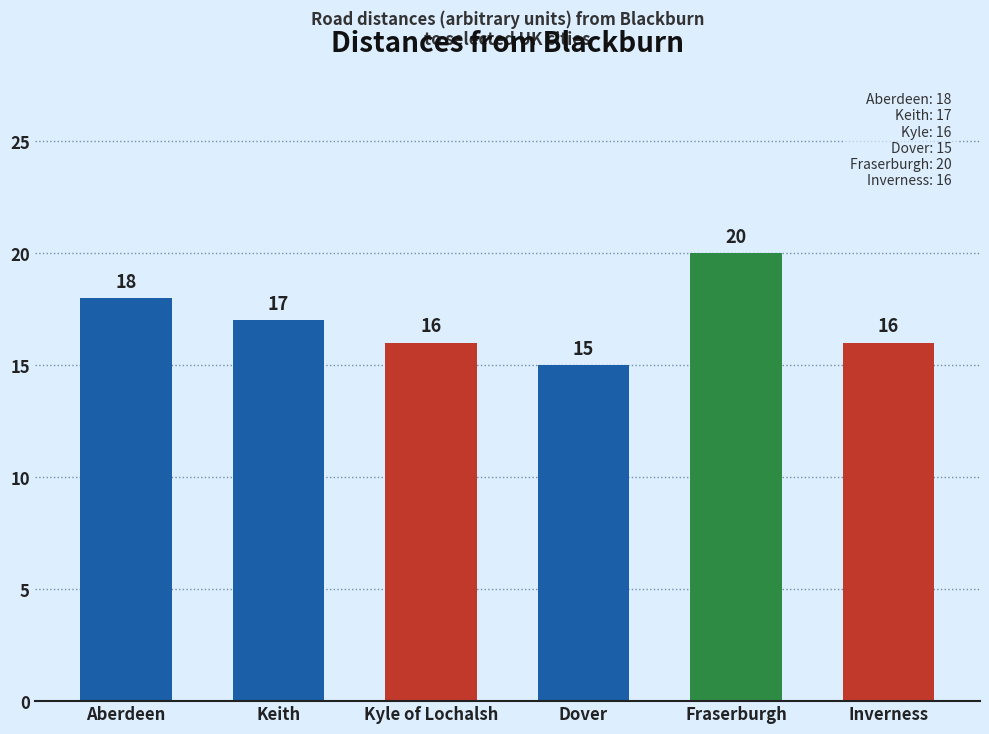

Which has a higher value, Kyle of Lochalsh or Dover?

Kyle of Lochalsh